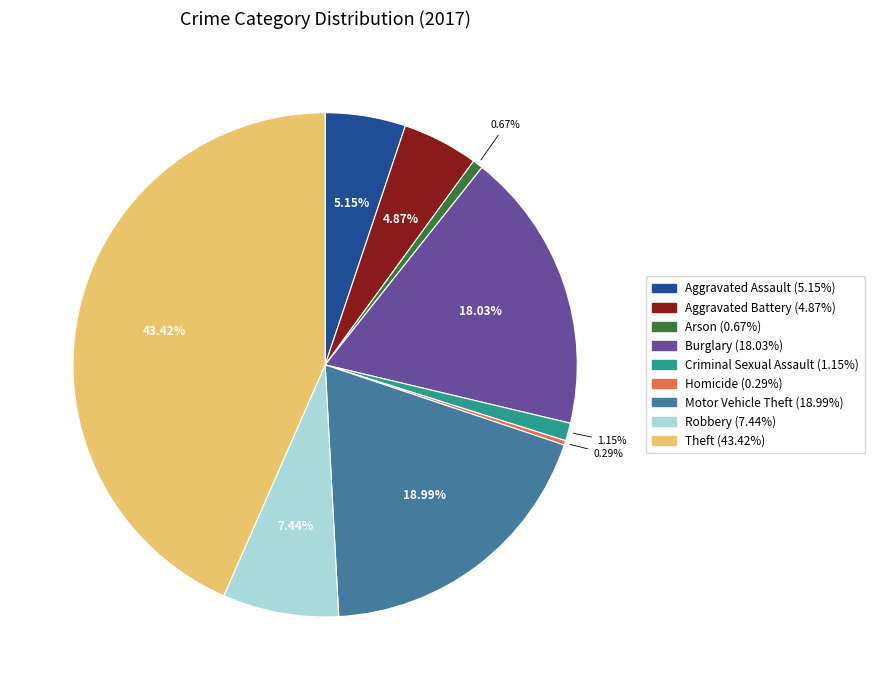

Count the number of slices in the pie.

9